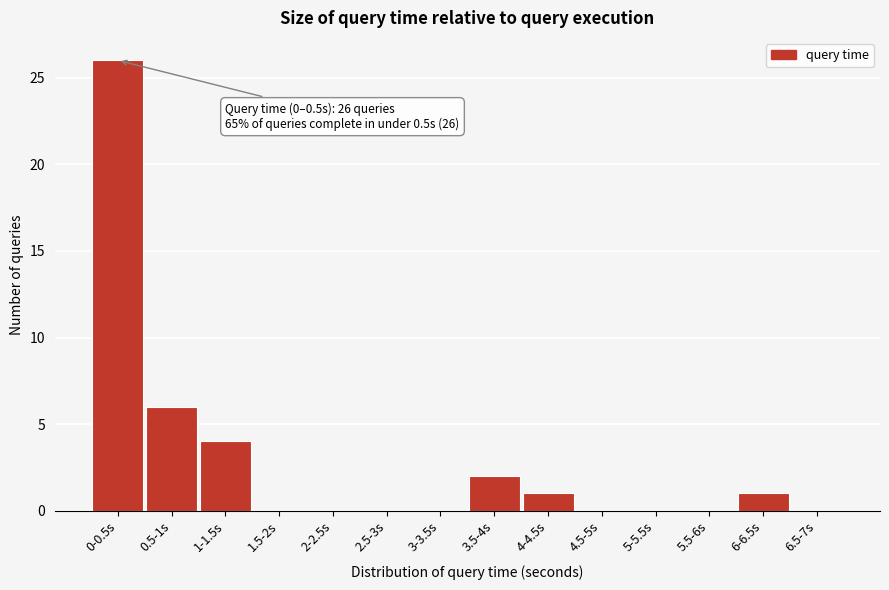

Reading right to left, transcribe all the data shown in this chart.

6.5-7s=0	6-6.5s=1	5.5-6s=0	5-5.5s=0	4.5-5s=0	4-4.5s=1	3.5-4s=2	3-3.5s=0	2.5-3s=0	2-2.5s=0	1.5-2s=0	1-1.5s=4	0.5-1s=6	0-0.5s=26